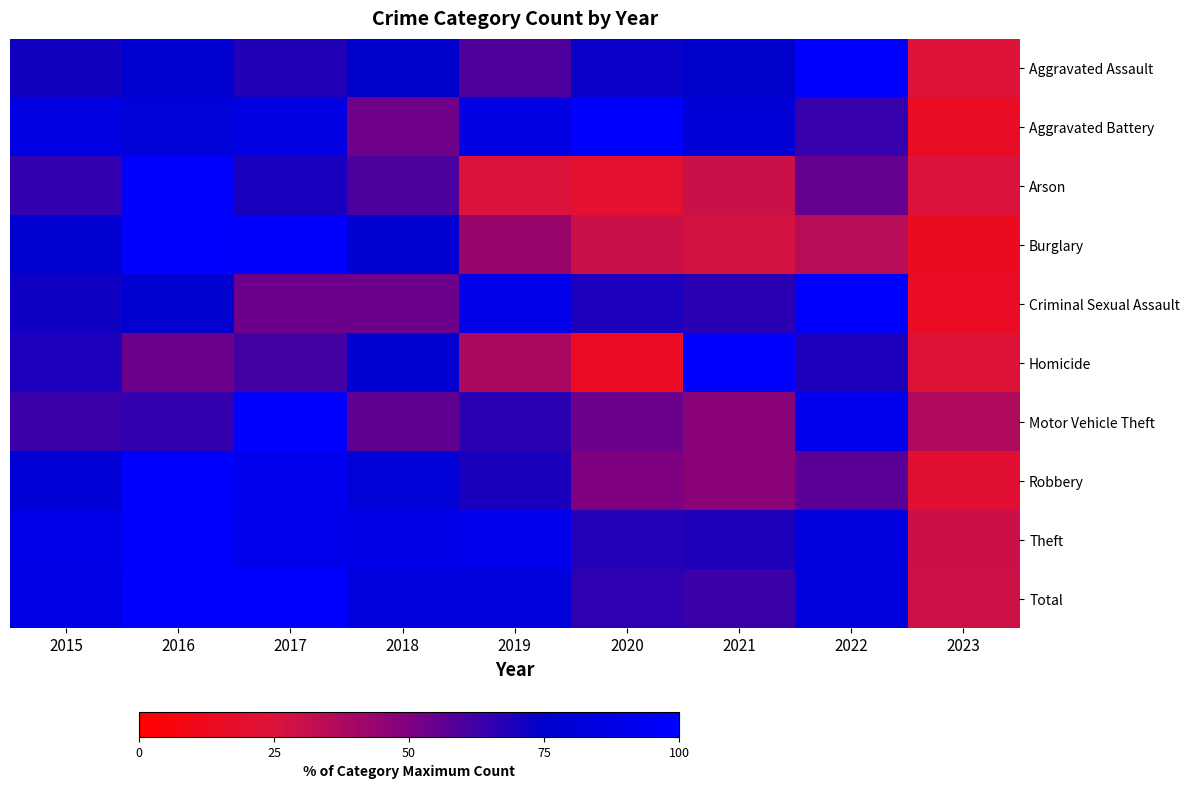

Reading left to right, what are all the values shown in this chart?

Aggravated Assault: 2015=71.4	2016=76.6	2017=68.2	2018=74.7	2019=59.7	2020=73.4	2021=74.7	2022=100.0	2023=24.0
Aggravated Battery: 2015=85.7	2016=81.0	2017=85.7	2018=53.2	2019=85.7	2020=100.0	2021=79.4	2022=64.3	2023=15.9
Arson: 2015=65.0	2016=100.0	2017=70.0	2018=60.0	2019=25.0	2020=20.0	2021=30.0	2022=55.0	2023=25.0
Burglary: 2015=76.3	2016=100.0	2017=98.8	2018=77.2	2019=42.9	2020=30.0	2021=27.0	2022=34.8	2023=14.4
Criminal Sexual Assault: 2015=71.8	2016=76.9	2017=53.8	2018=53.8	2019=89.7	2020=69.2	2021=66.7	2022=100.0	2023=15.4
Homicide: 2015=69.2	2016=53.8	2017=61.5	2018=76.9	2019=38.5	2020=15.4	2021=100.0	2022=69.2	2023=23.1
Motor Vehicle Theft: 2015=63.5	2016=64.5	2017=100.0	2018=56.2	2019=66.4	2020=54.0	2021=47.0	2022=90.8	2023=36.7
Robbery: 2015=79.4	2016=100.0	2017=91.8	2018=79.9	2019=69.6	2020=50.0	2021=46.9	2022=57.2	2023=21.1
Theft: 2015=88.8	2016=100.0	2017=90.7	2018=88.2	2019=90.5	2020=67.7	2021=68.9	2022=83.3	2023=29.6
Total: 2015=87.7	2016=99.4	2017=100.0	2018=84.0	2019=81.7	2020=65.7	2021=63.5	2022=83.0	2023=29.1